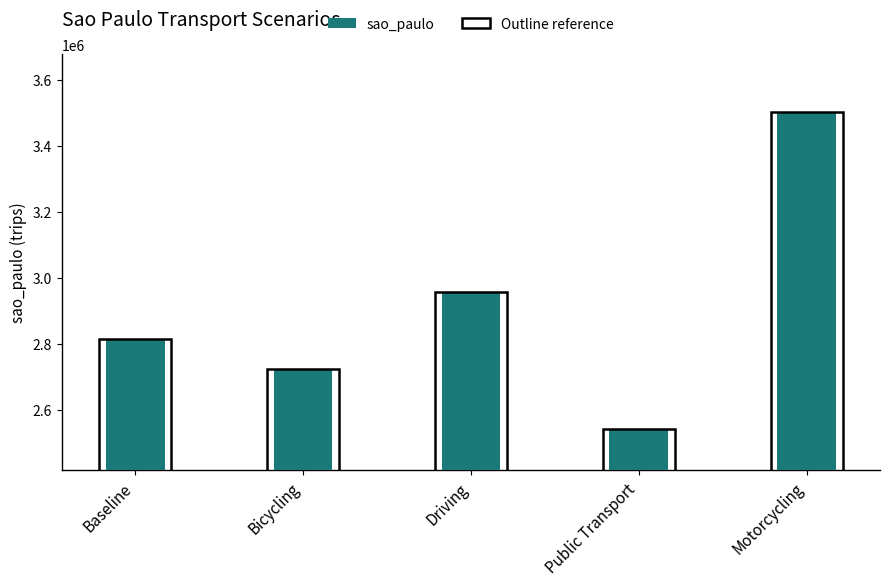

Rank the categories by value from highest to lowest.

Motorcycling, Driving, Baseline, Bicycling, Public Transport